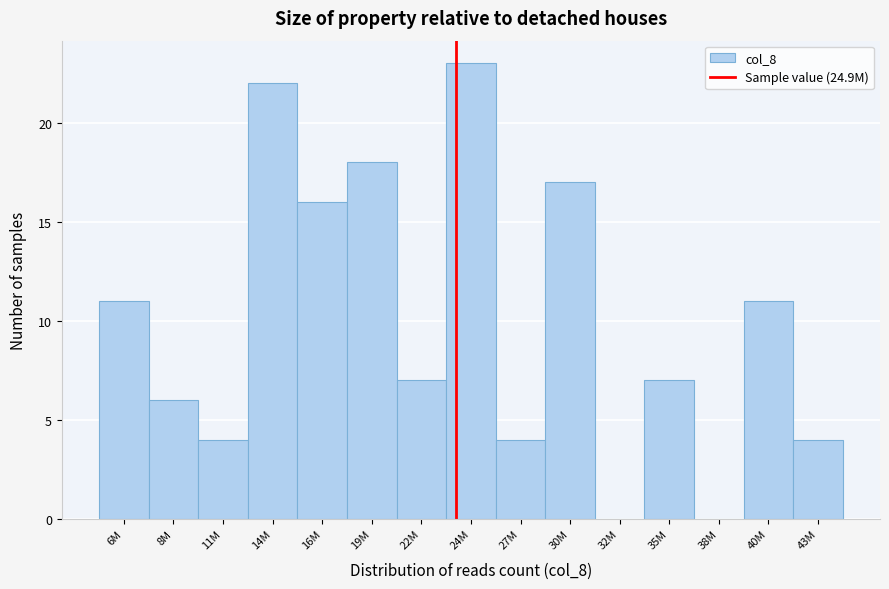

Reading left to right, what are all the values shown in this chart?

6M=11	8M=6	11M=4	14M=22	16M=16	19M=18	22M=7	24M=23	27M=4	30M=17	32M=0	35M=7	38M=0	40M=11	43M=4